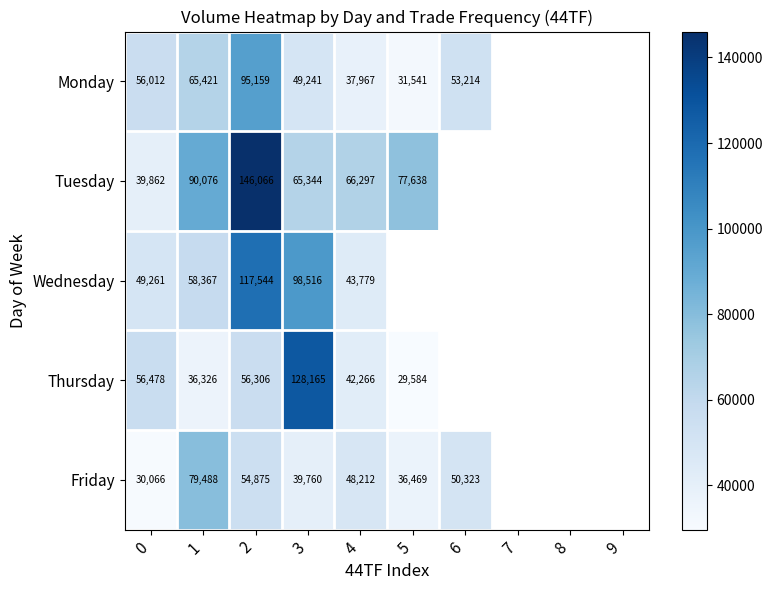

What is the difference between the Monday values at 4 and 1?

27454